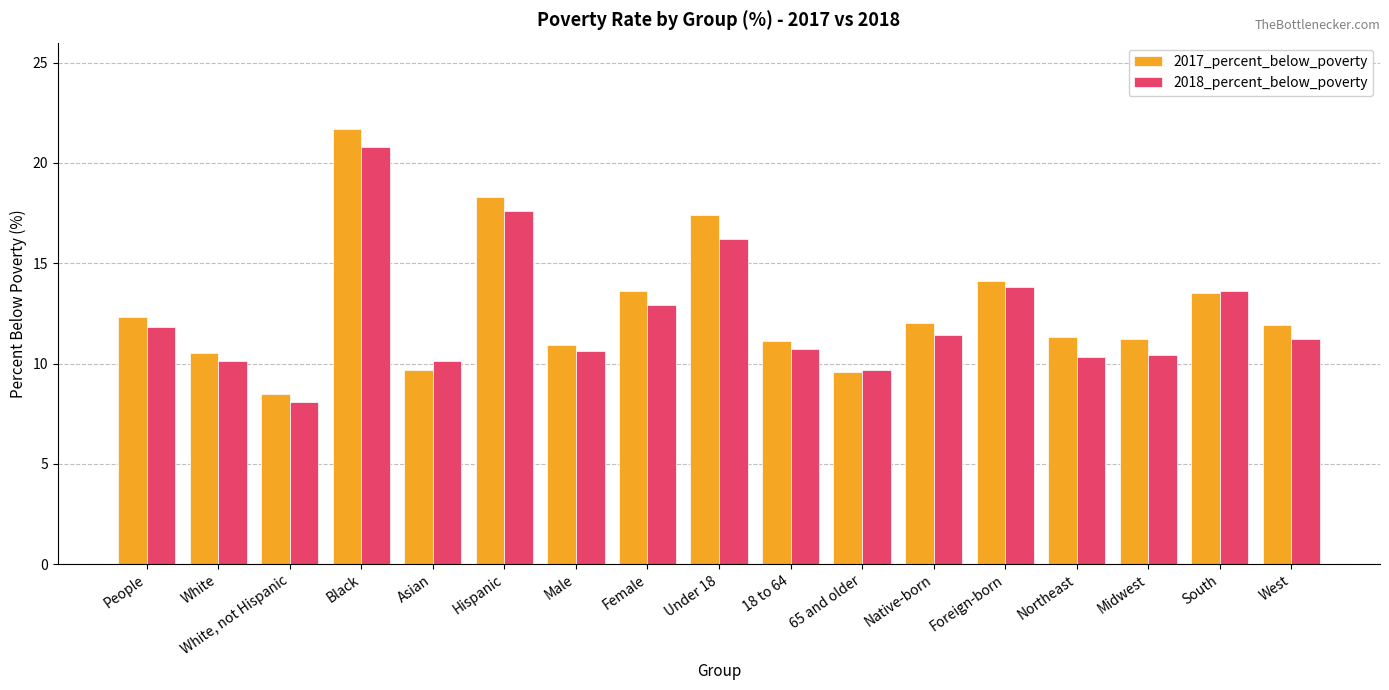

What is the label of the 16th bar from the left?

South